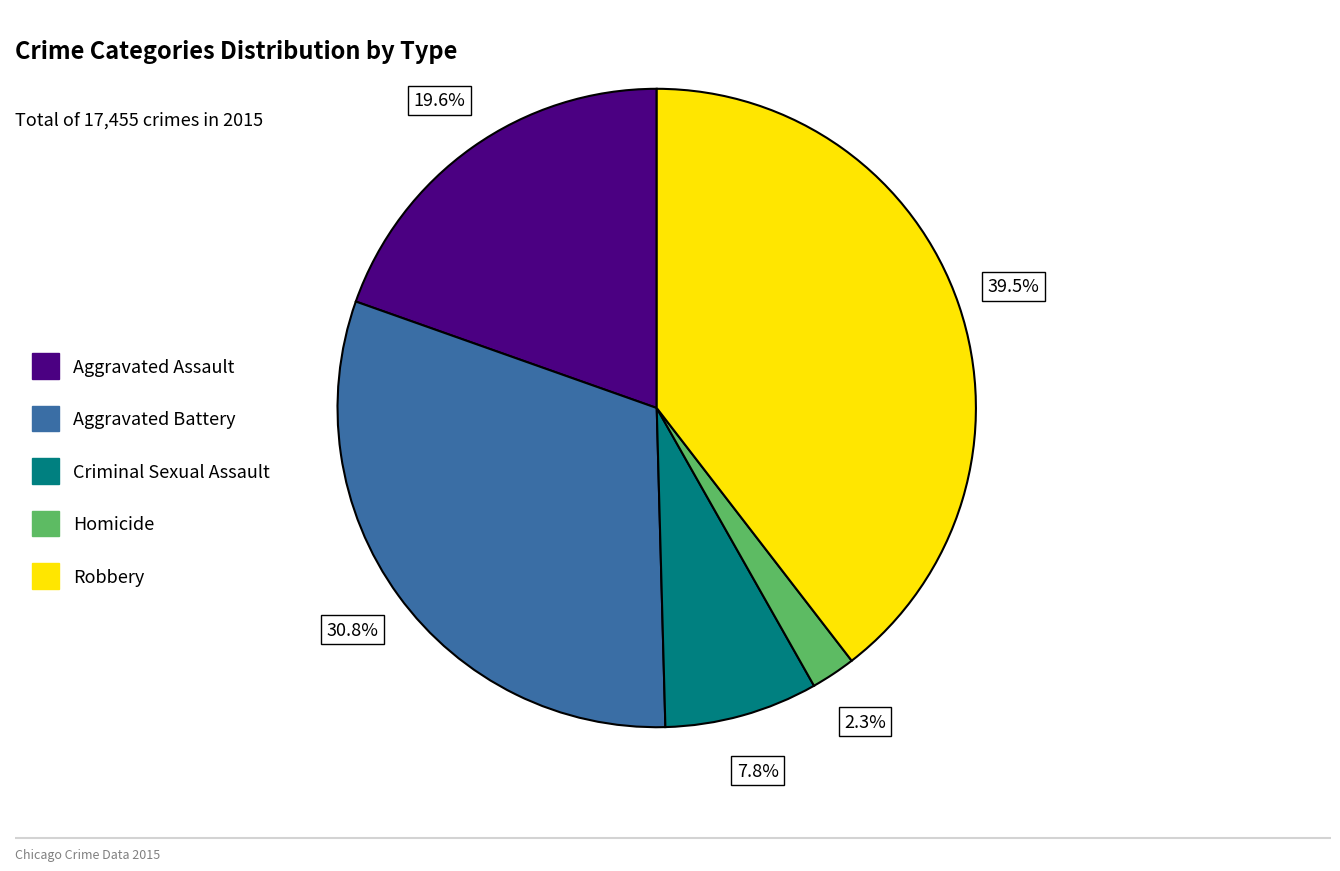

Do Robbery and Aggravated Assault together represent more than half of the pie?

Yes